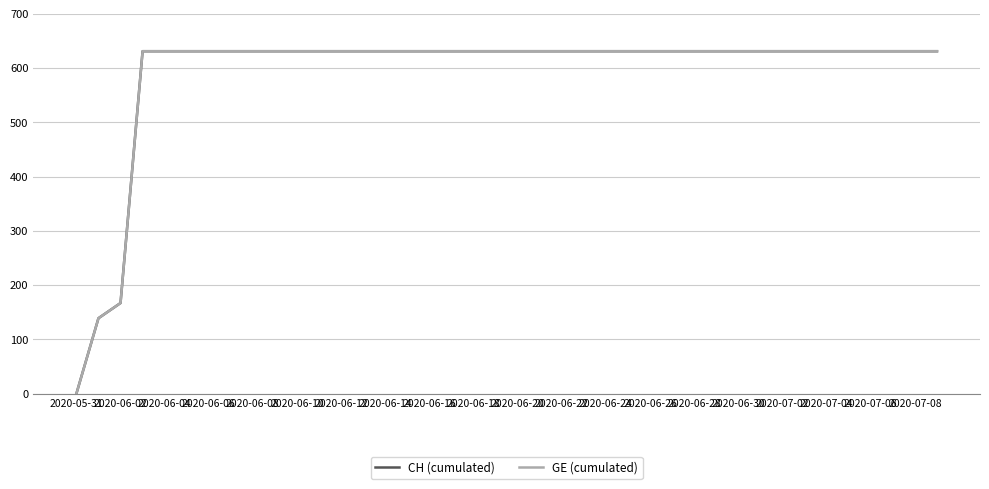

Does the chart have visible grid lines?

Yes